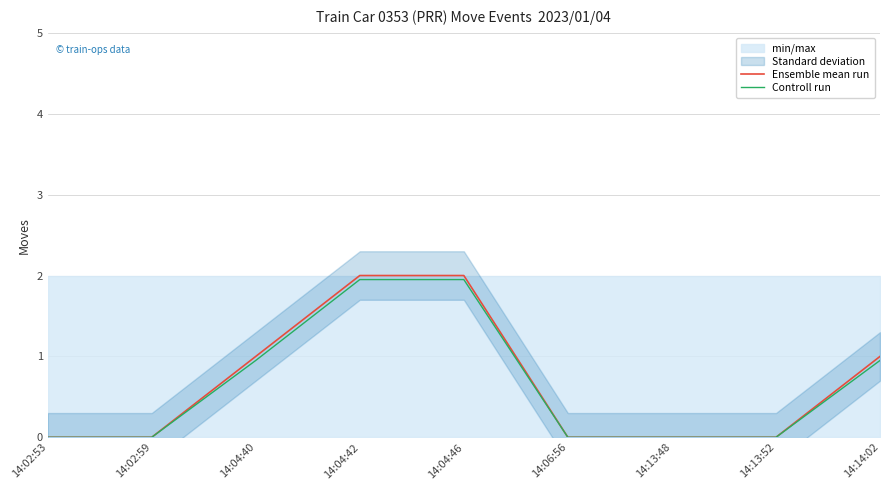

The Controll run series shows 1.9 at 14:04:42. True or false?

True